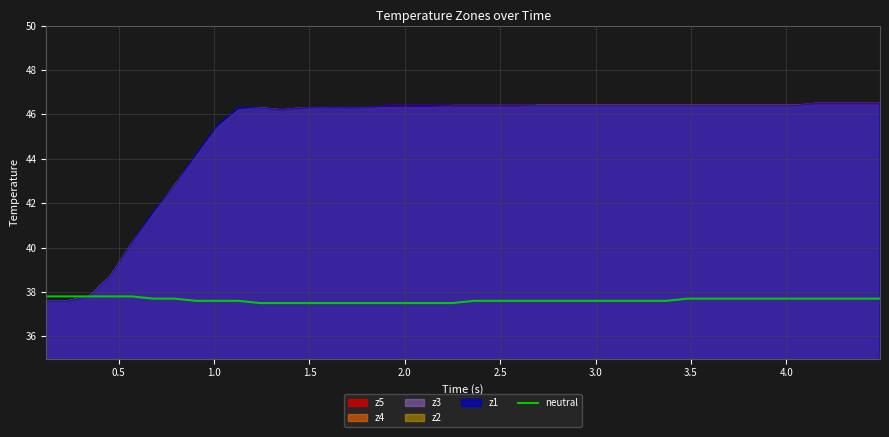

How many lines are shown in the chart?

1